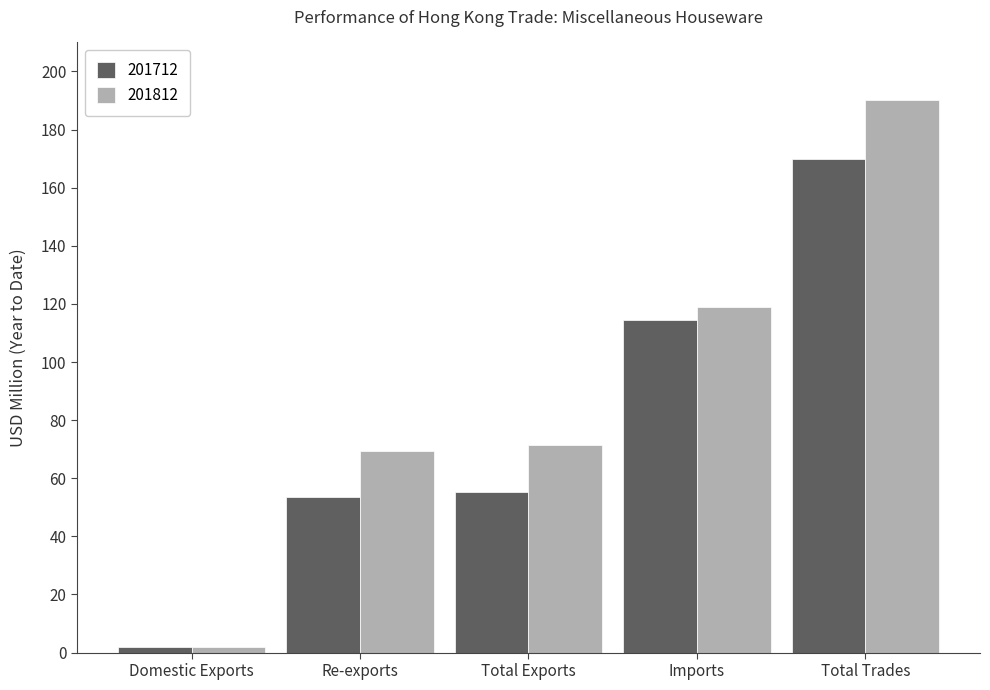

Reading left to right, what are all the values shown in this chart?

201712: Domestic Exports=1.8	Re-exports=53.6	Total Exports=55.4	Imports=114.4	Total Trades=169.8
201812: Domestic Exports=1.9	Re-exports=69.4	Total Exports=71.3	Imports=118.8	Total Trades=190.1